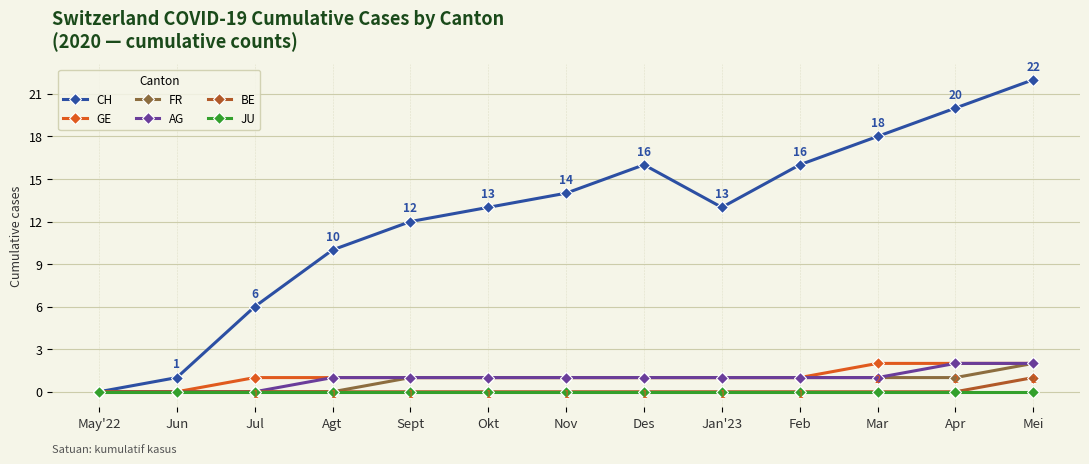

How many categories are shown in the chart?

13